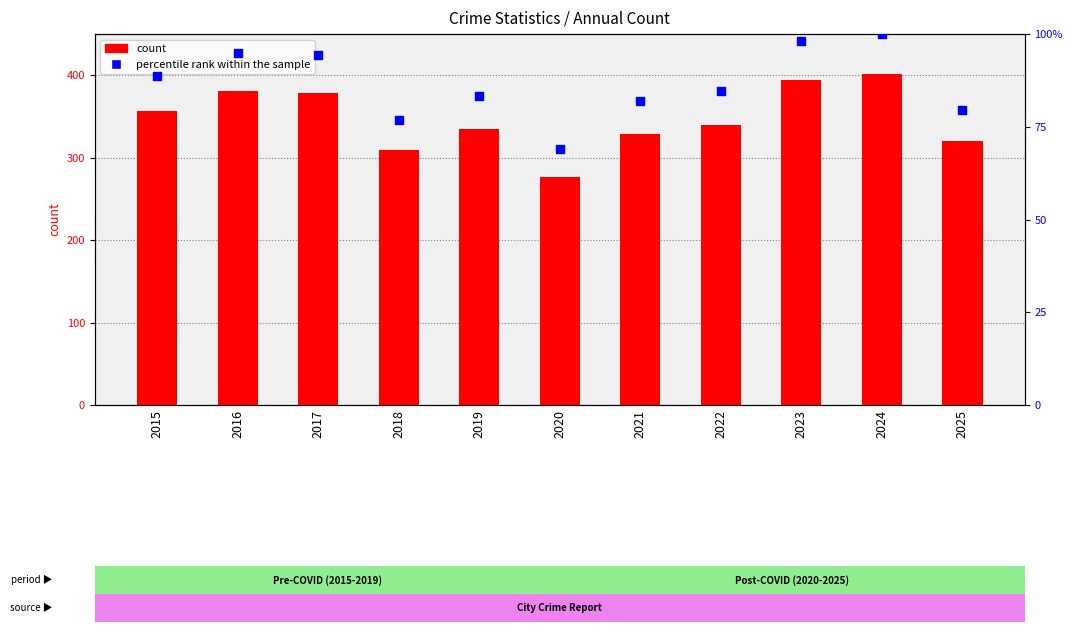

At how many categories does at least one series exceed 97?

11